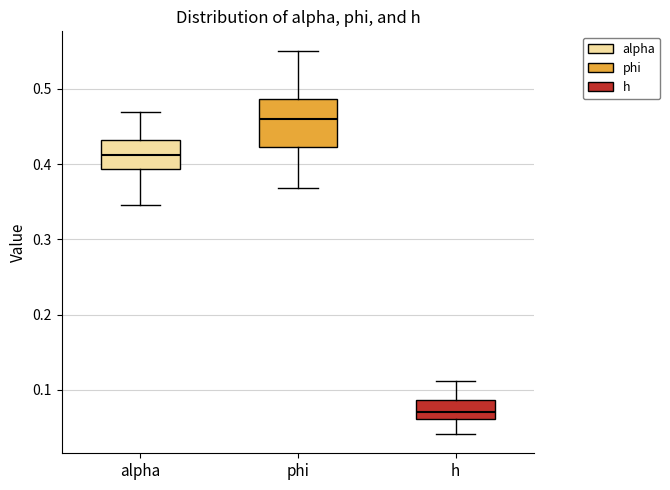

Reading left to right, read every box against the y-axis: the position of its median line, the range the box covers, and the ends of its whiskers. The values are not printed on the chart, so give them approximately, as read against the axis.

alpha: median 0.41, box 0.39 to 0.43, whiskers 0.35 to 0.47
phi: median 0.46, box 0.42 to 0.49, whiskers 0.37 to 0.55
h: median 0.07, box 0.06 to 0.09, whiskers 0.04 to 0.11